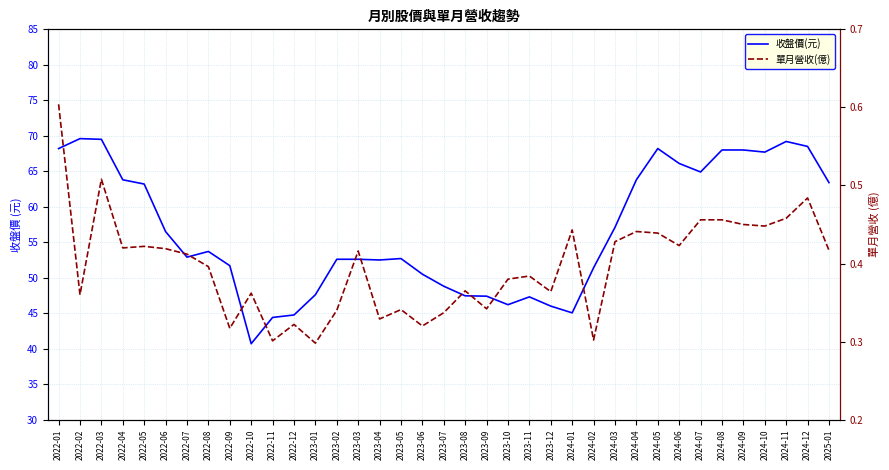

What is the average value of the 單月營收(億) series?

0.4